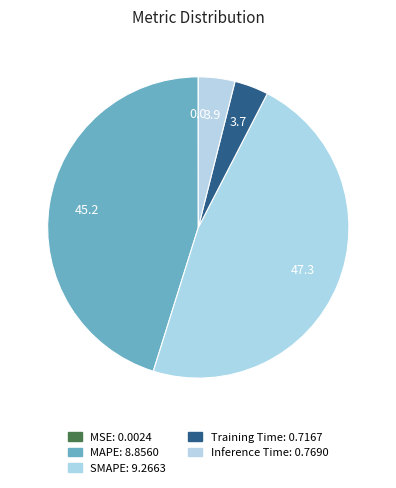

How much of the chart is everything except SMAPE?

52.7%